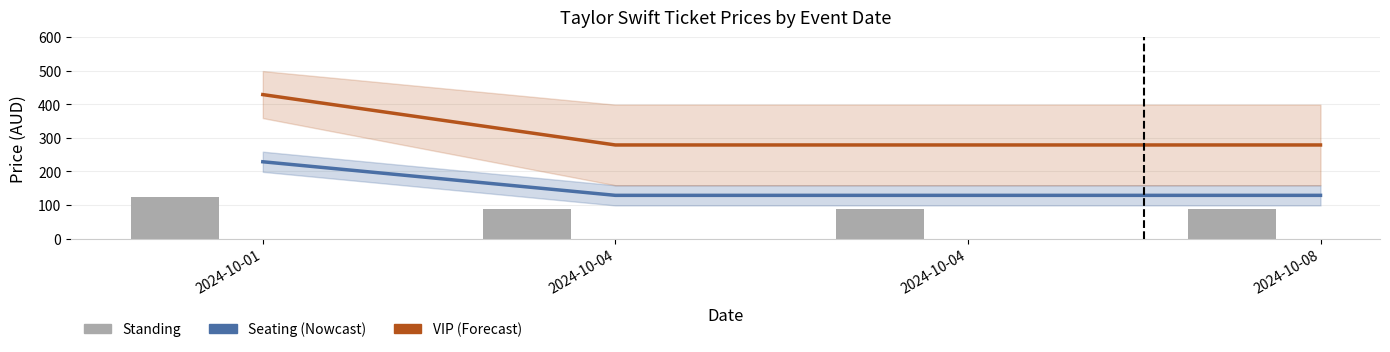

How many categories are shown in the chart?

4